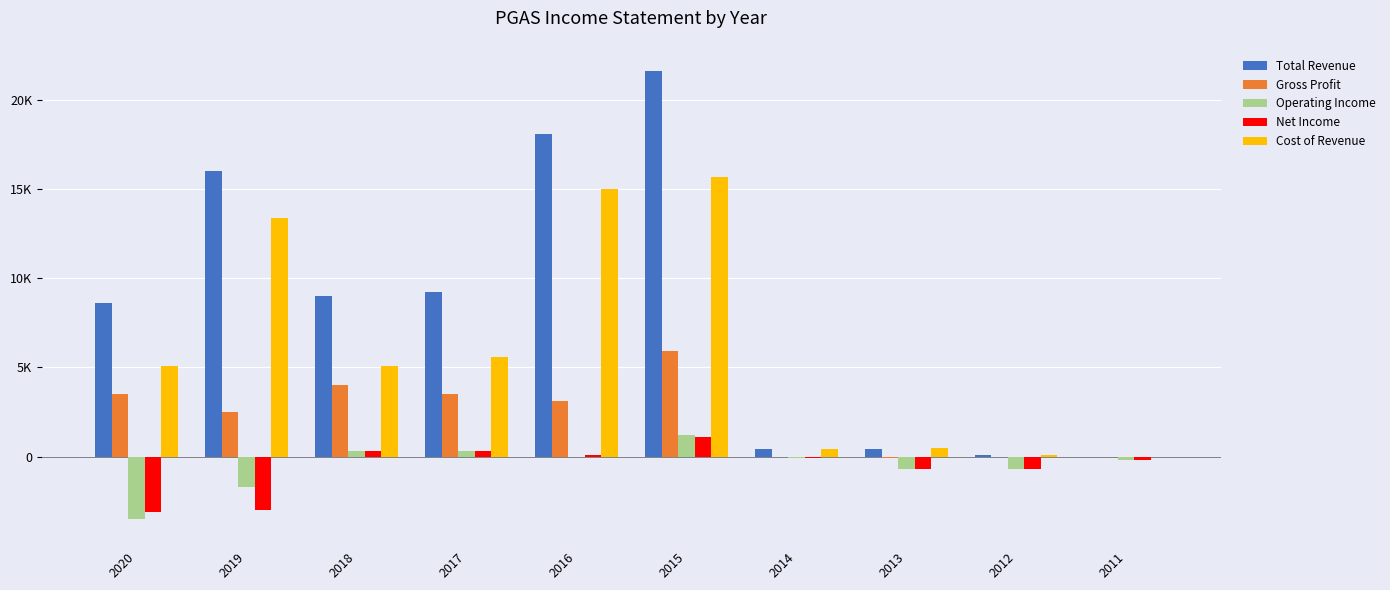

What is the sum of the Cost of Revenue values at 2018 and 2019?

18500